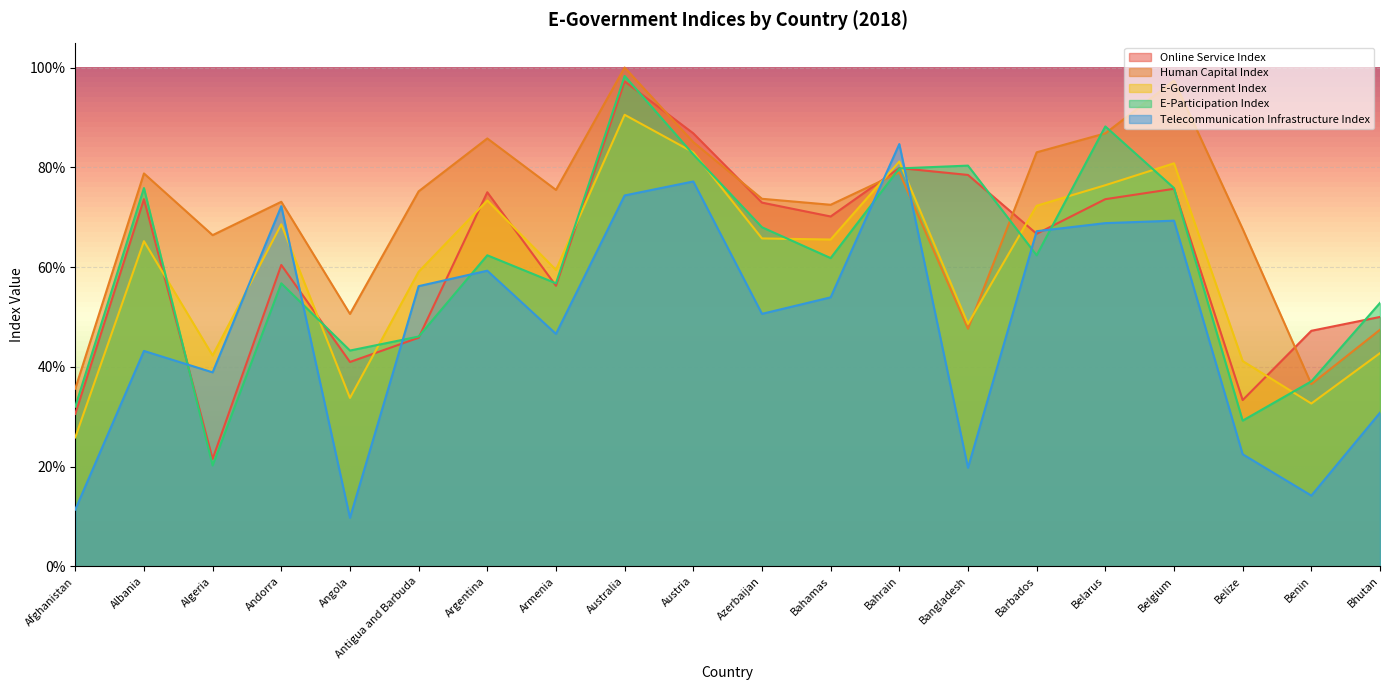

Which has a higher value, Bhutan or Barbados?

Barbados